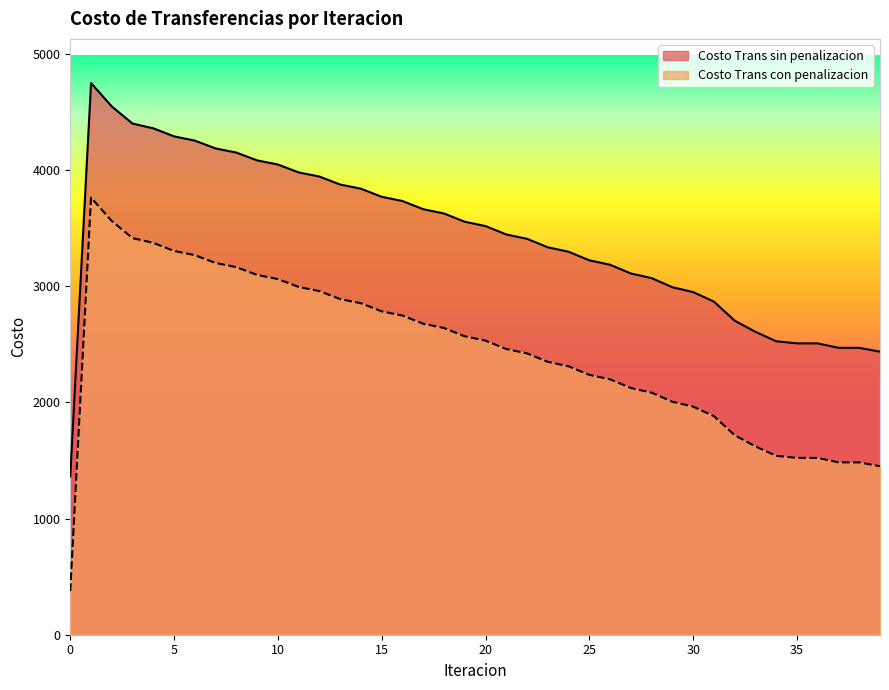

True or false: Costo Trans sin penalizacion and Costo Trans con penalizacion cross at least once.

False